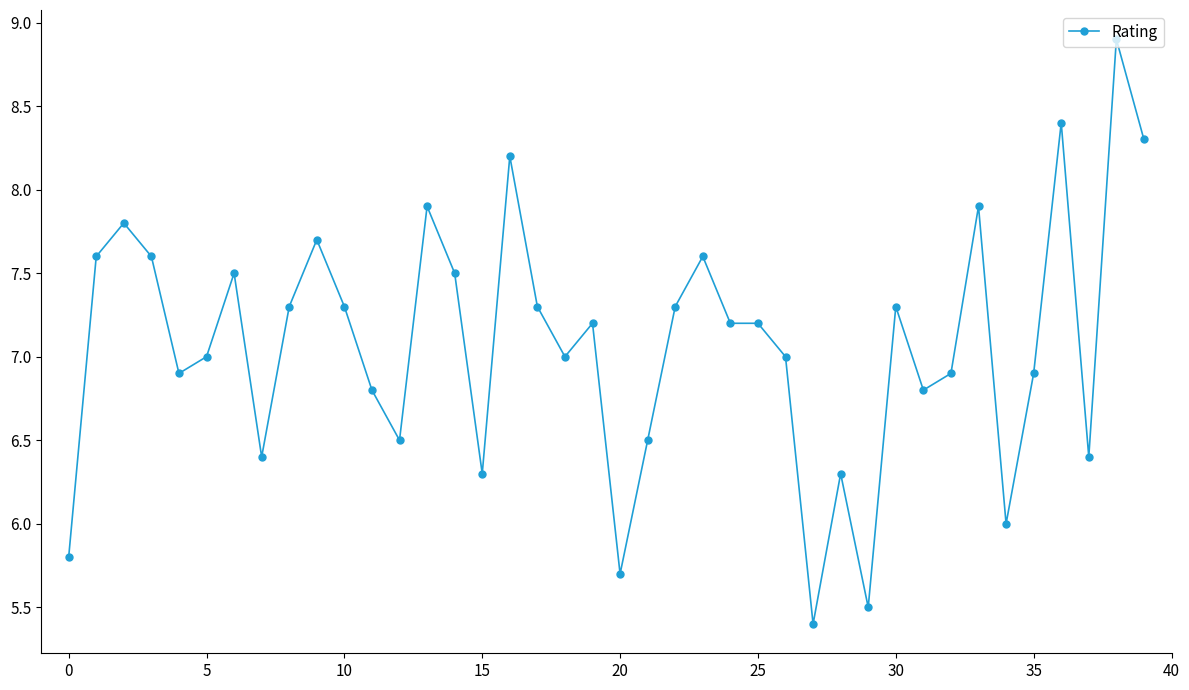

How many data points does each series have?

40